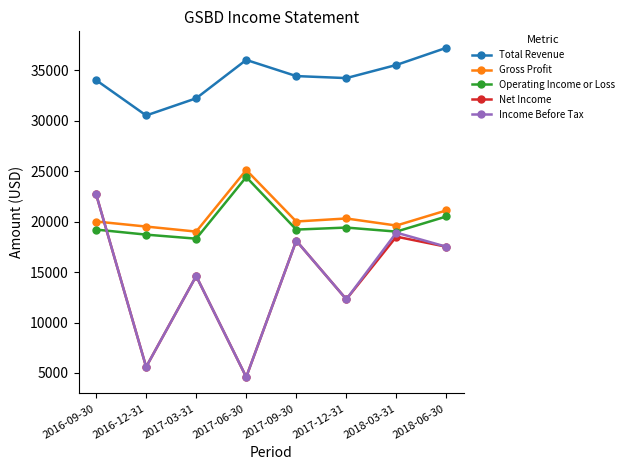

Between 2016-12-31 and 2017-06-30, which series saw the biggest shift?

Operating Income or Loss